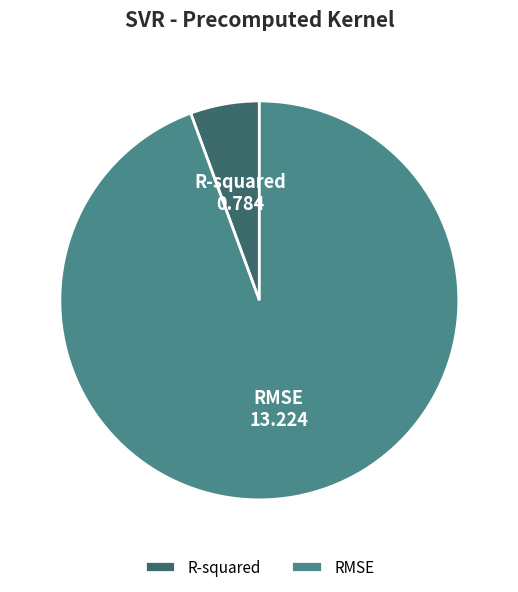

Rank the categories by value from highest to lowest.

RMSE, R-squared